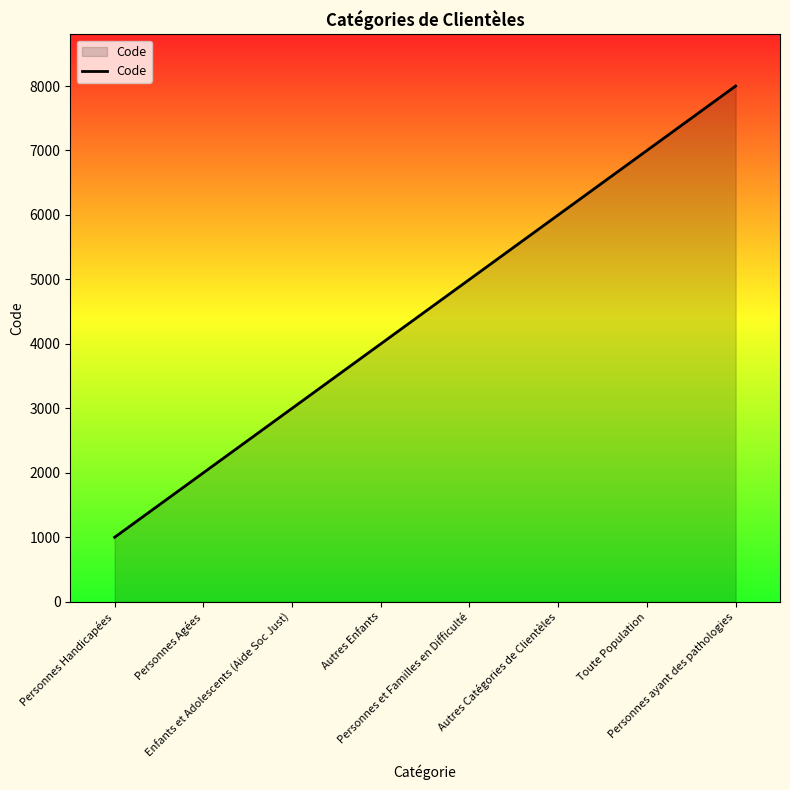

Rank the categories by value from lowest to highest.

Personnes Handicapées, Personnes Agées, Enfants et Adolescents (Aide Soc Just), Autres Enfants, Personnes et Familles en Difficulté, Autres Catégories de Clientèles, Toute Population, Personnes ayant des pathologies